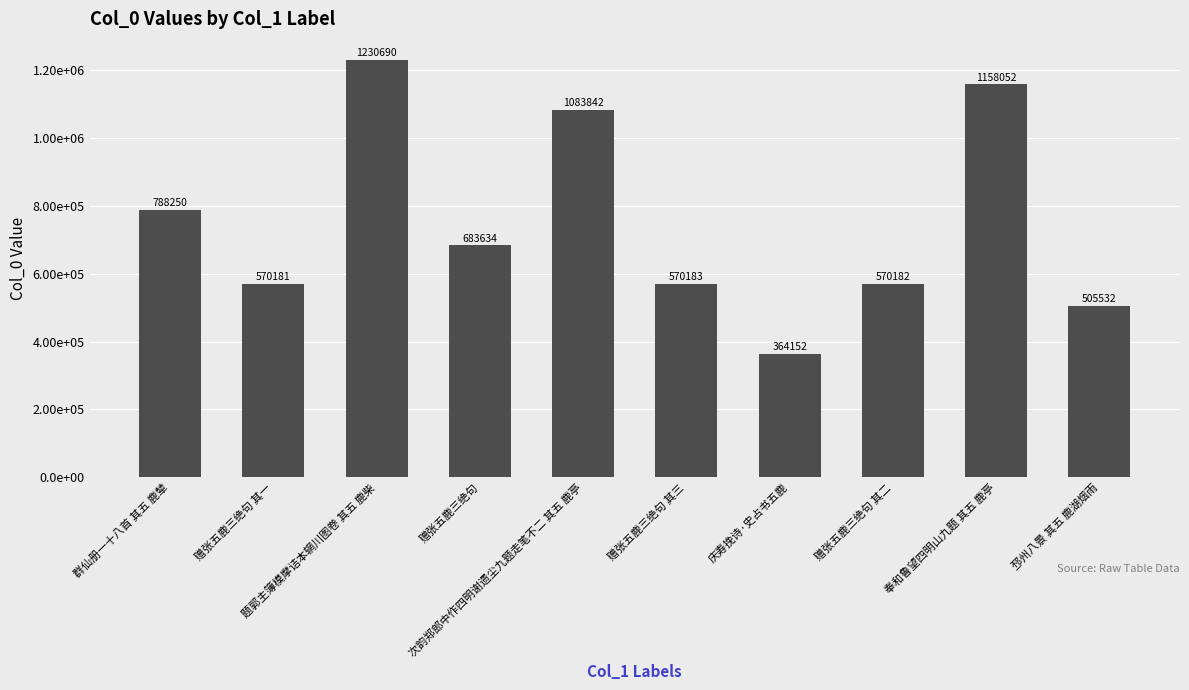

True or false: the data shows 570181 at 赠张五鹿三绝句 其一.

True